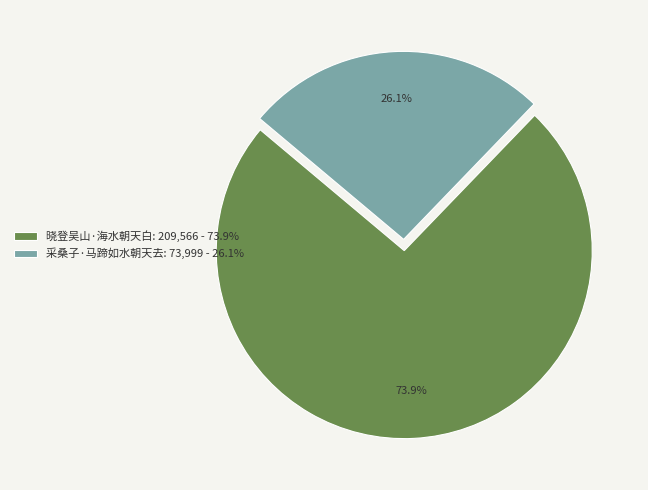

Which category has the biggest portion of the pie?

晓登吴山·海水朝天白